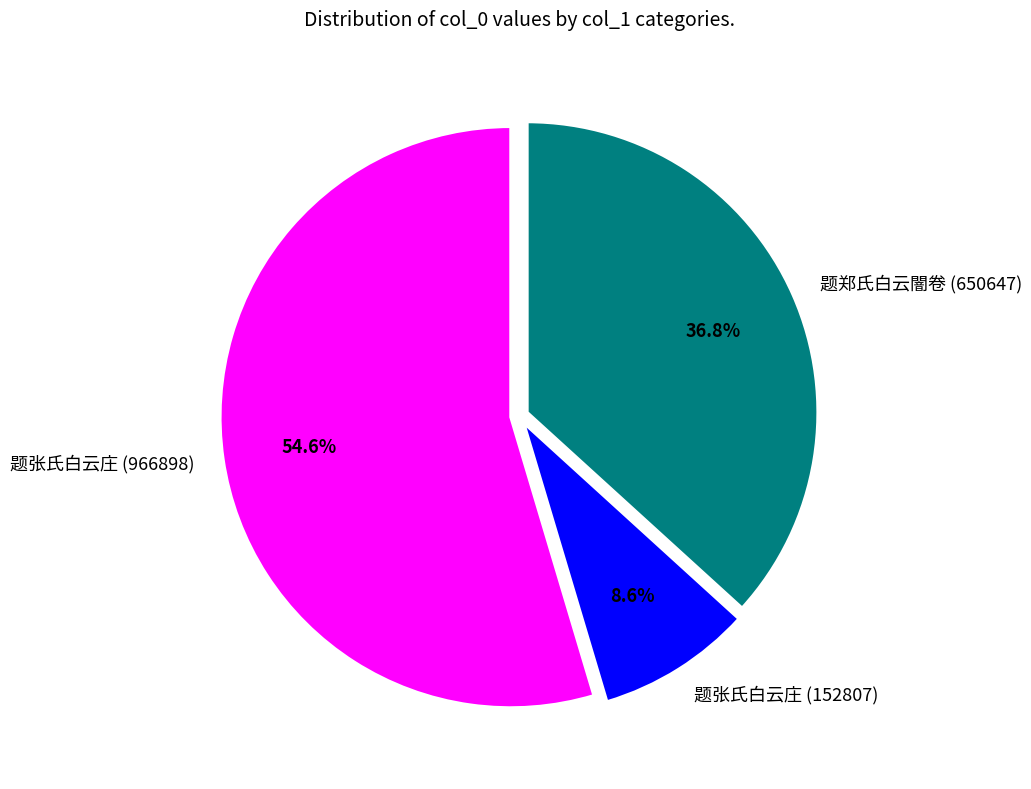

Do 题张氏白云庄 (966898) and 题张氏白云庄 (152807) together represent more than half of the pie?

Yes